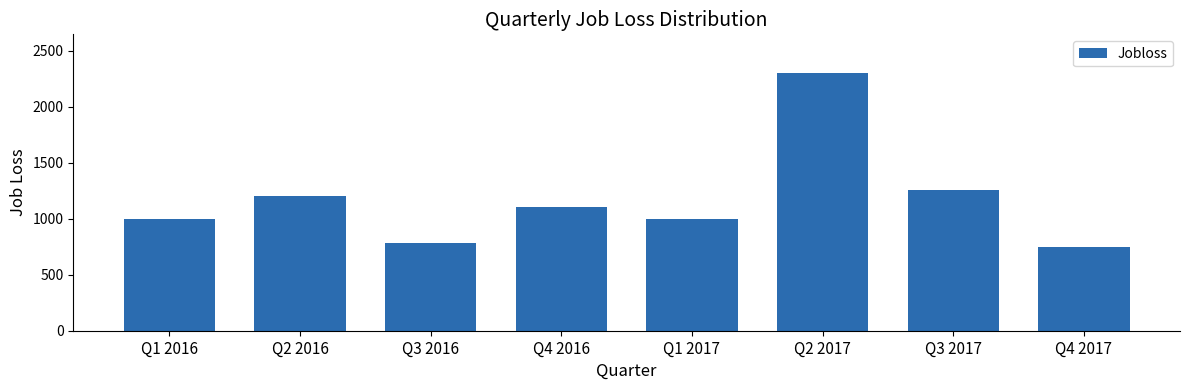

Are the bars horizontal?

No